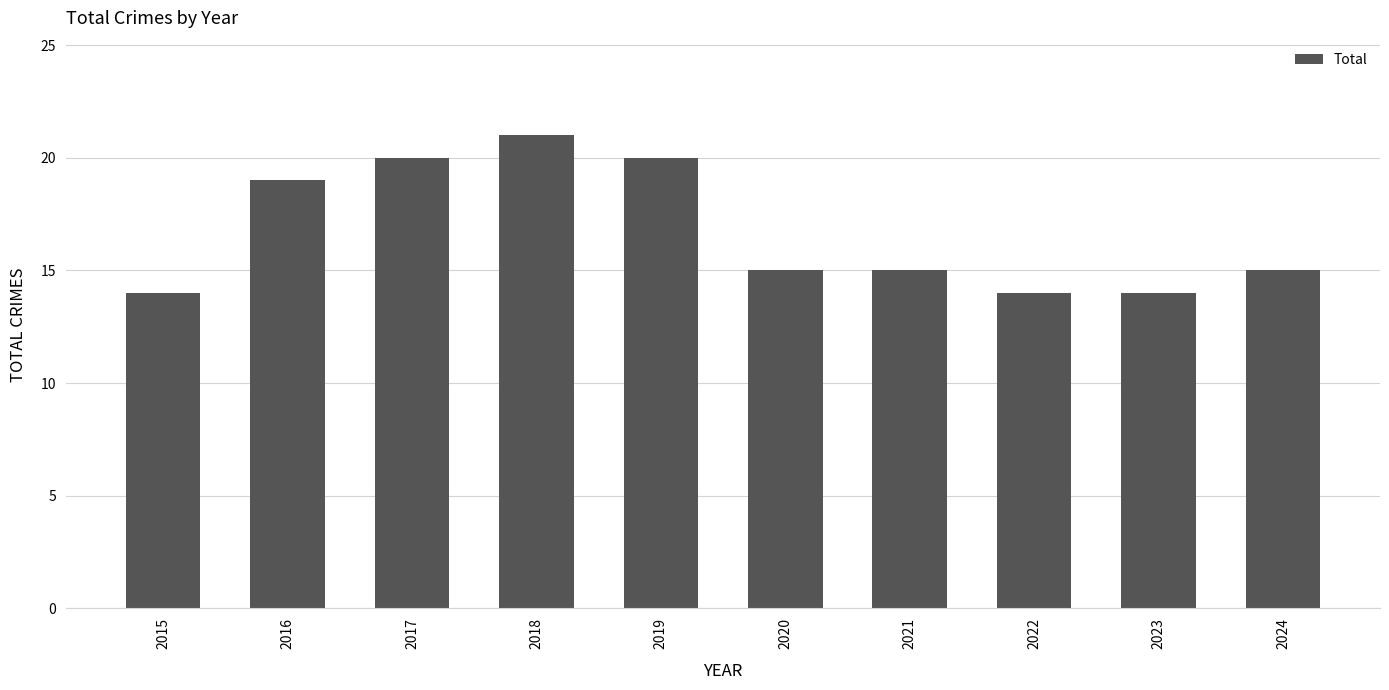

Is it true that the value at 2016 is 19?

True